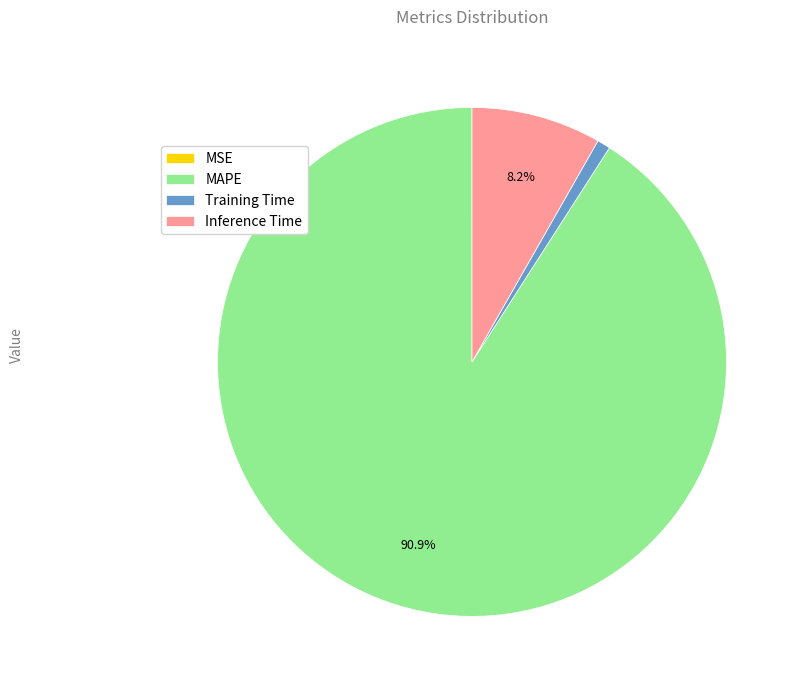

Which slice is the largest?

MAPE